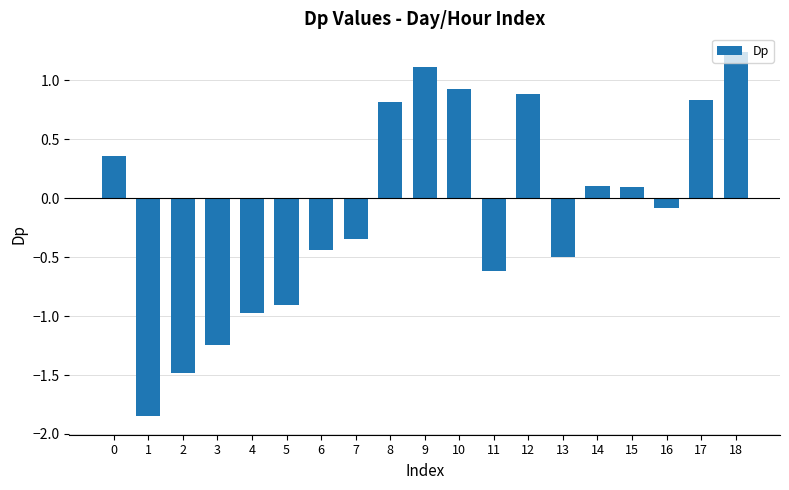

What is the approximate value at 4?

-1.0